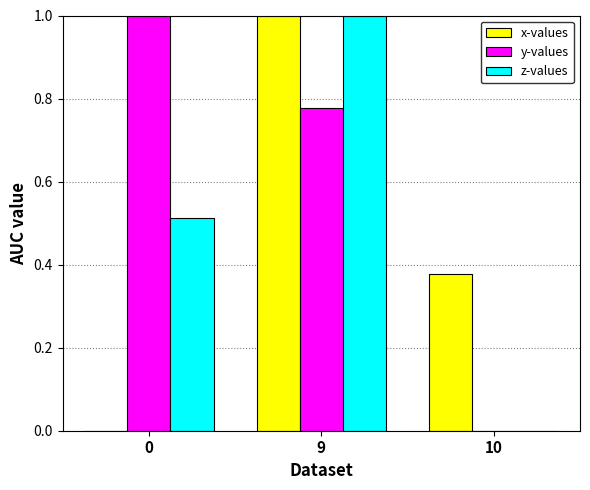

The value of z-values at 10 is -0.6. True or false?

False